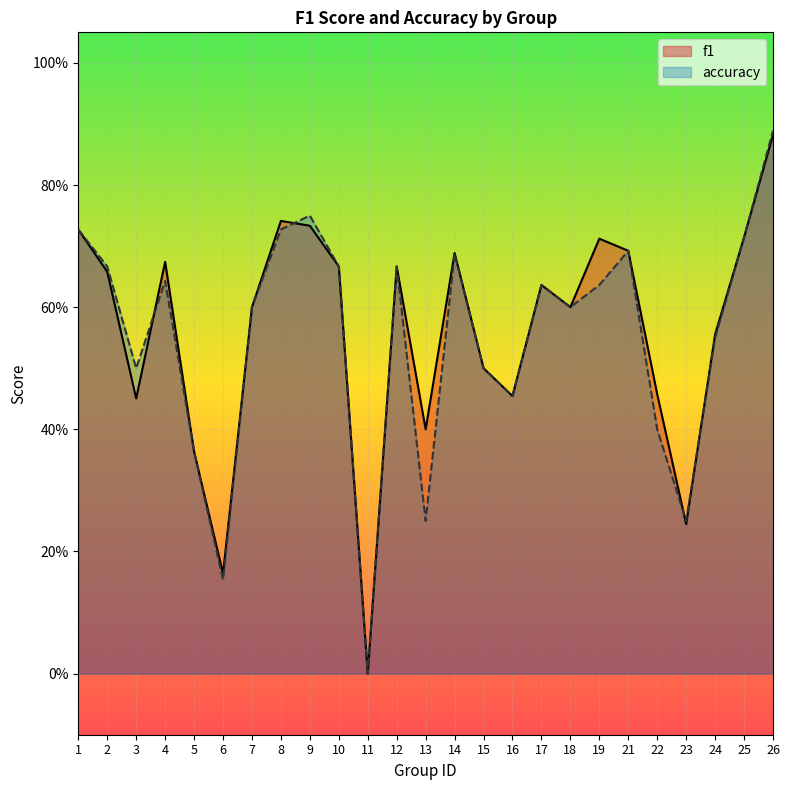

Count the number of data series in this chart.

2